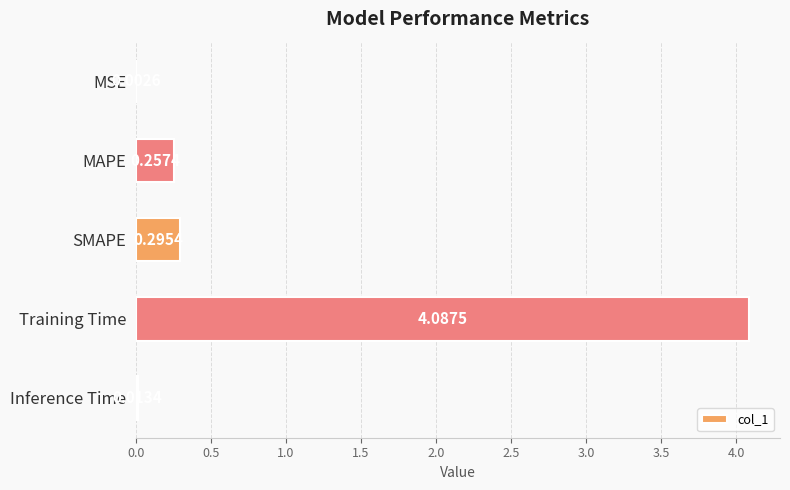

What is the sum of all values?

4.7